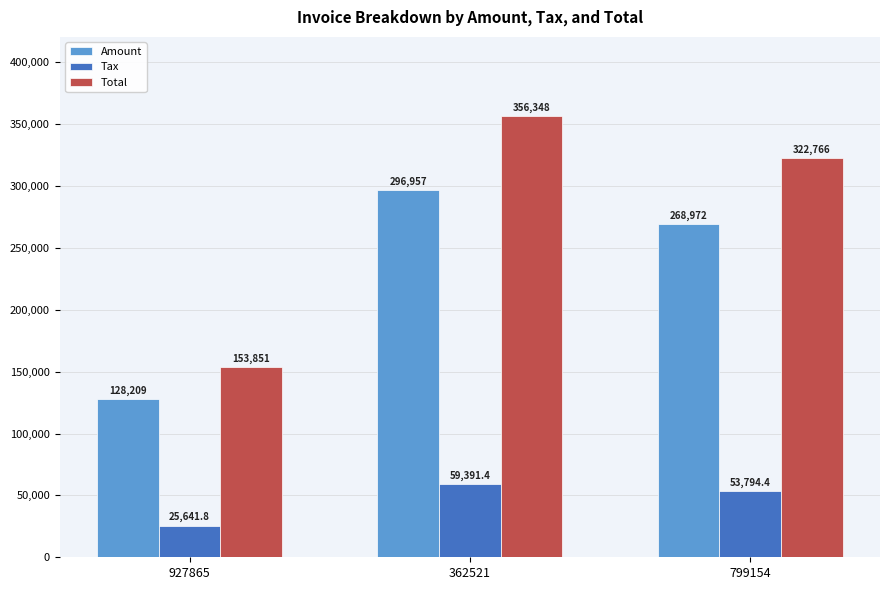

What is the difference between the Total values at 927865 and 362521?

202497.0